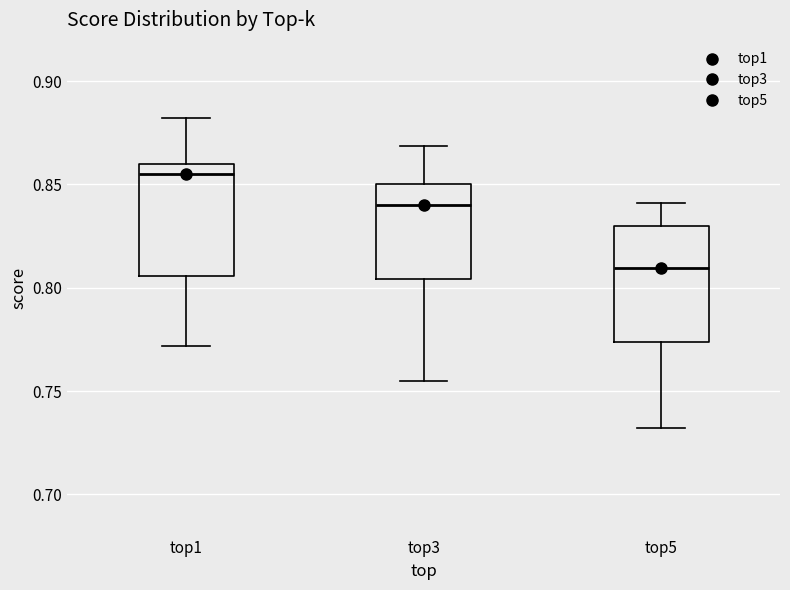

Reading left to right, transcribe this box plot: for each box, give where its median line is, the range the box spans, and where its two whiskers end, as read against the y-axis. The values are not printed on the chart, so give them approximately, as read against the axis.

top1: median 0.855, box 0.805 to 0.860, whiskers 0.770 to 0.880
top3: median 0.840, box 0.805 to 0.850, whiskers 0.755 to 0.870
top5: median 0.810, box 0.775 to 0.830, whiskers 0.730 to 0.840